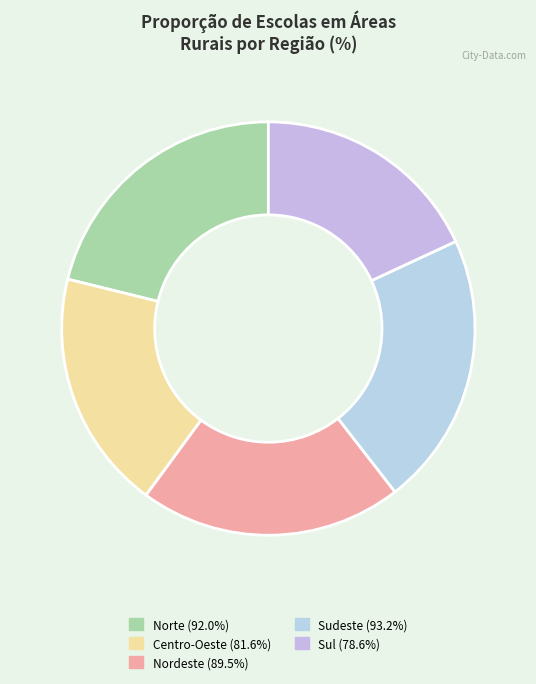

Which category has the smallest portion of the pie?

Sul